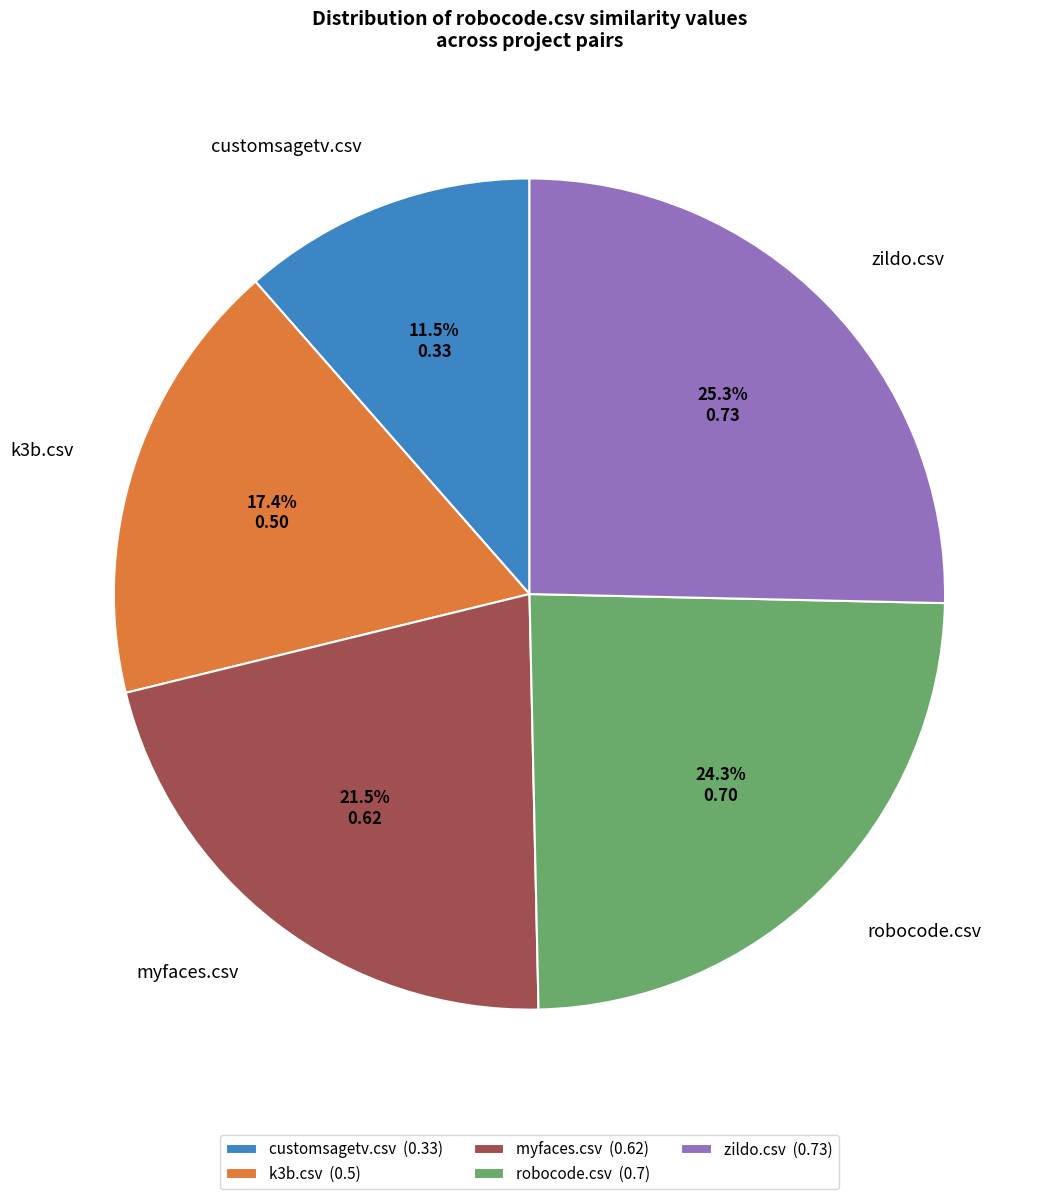

Is robocode.csv the majority of the pie?

No